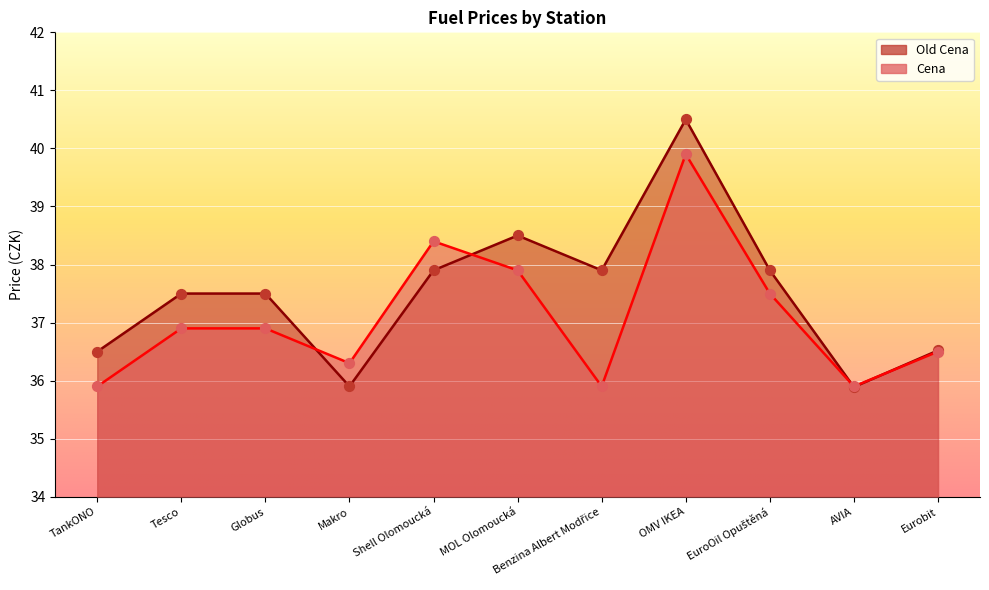

At how many categories does at least one series exceed 39?

1